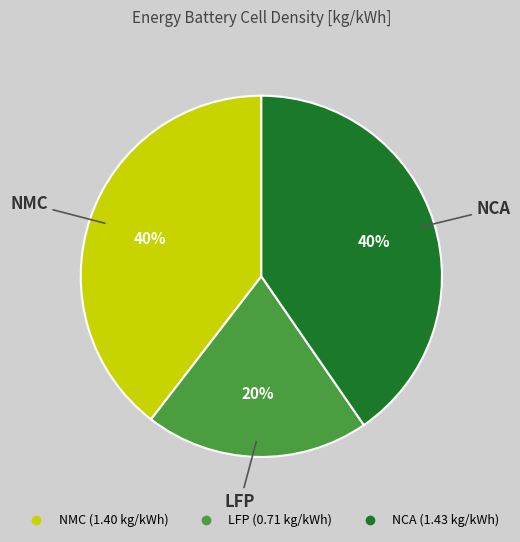

How many segments does this pie chart have?

3